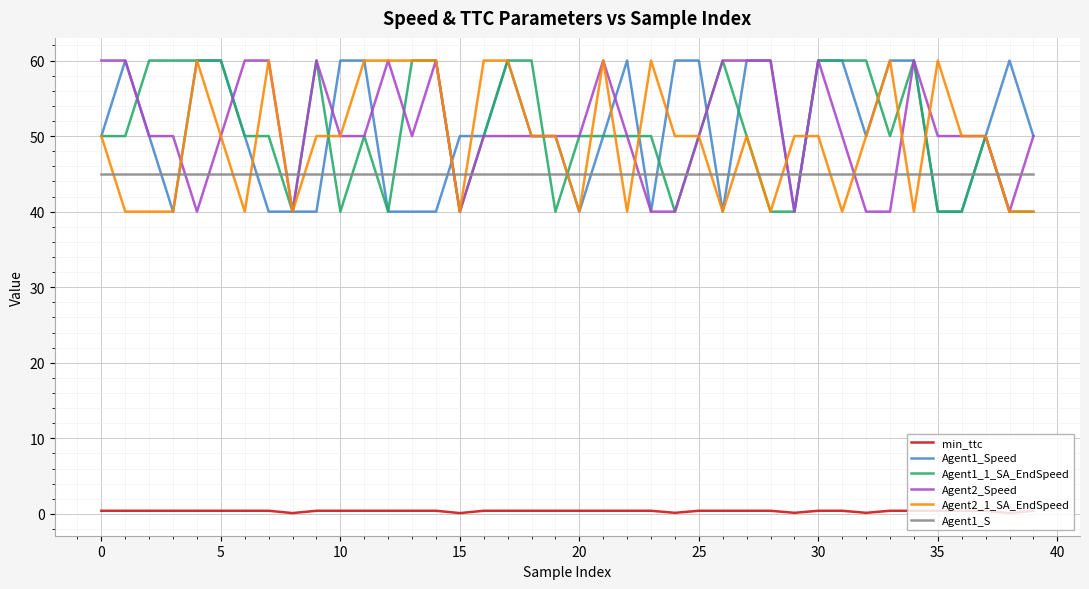

After their last crossing, which series has the higher values: Agent1_1_SA_EndSpeed or Agent1_S?

Agent1_S